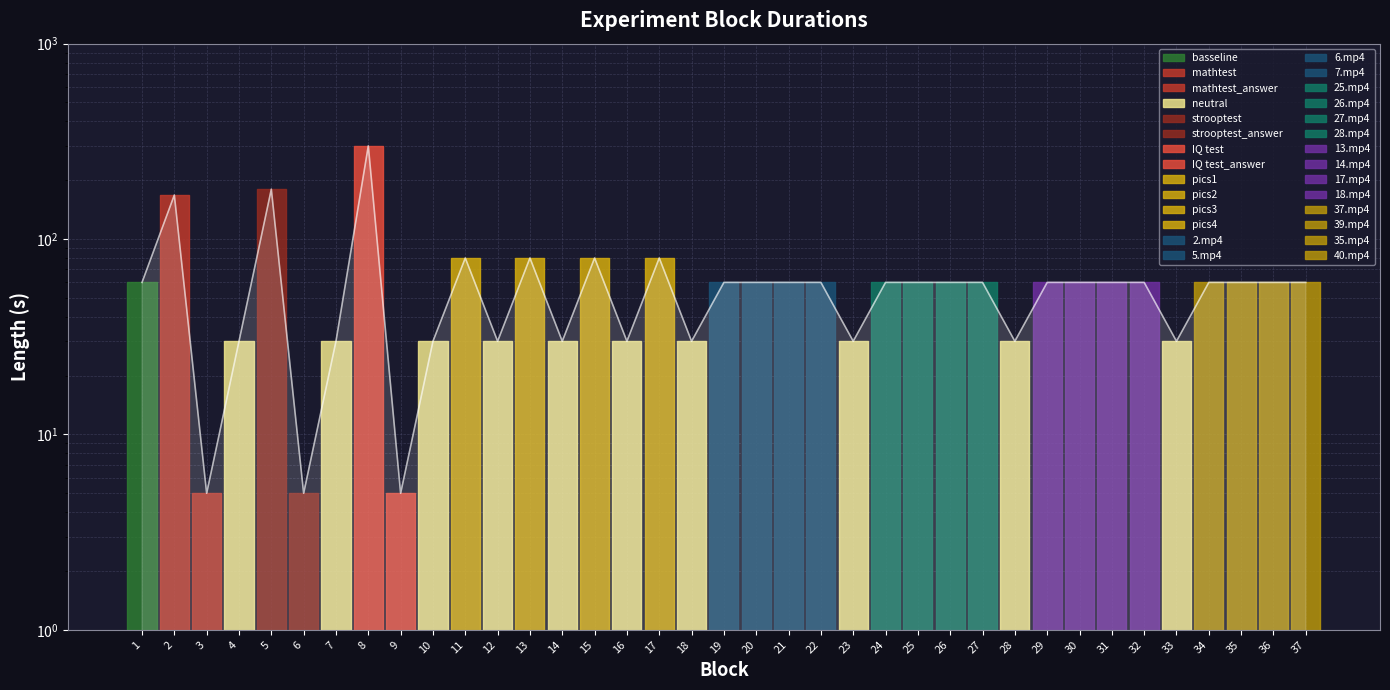

What is the maximum value shown in the chart?

300